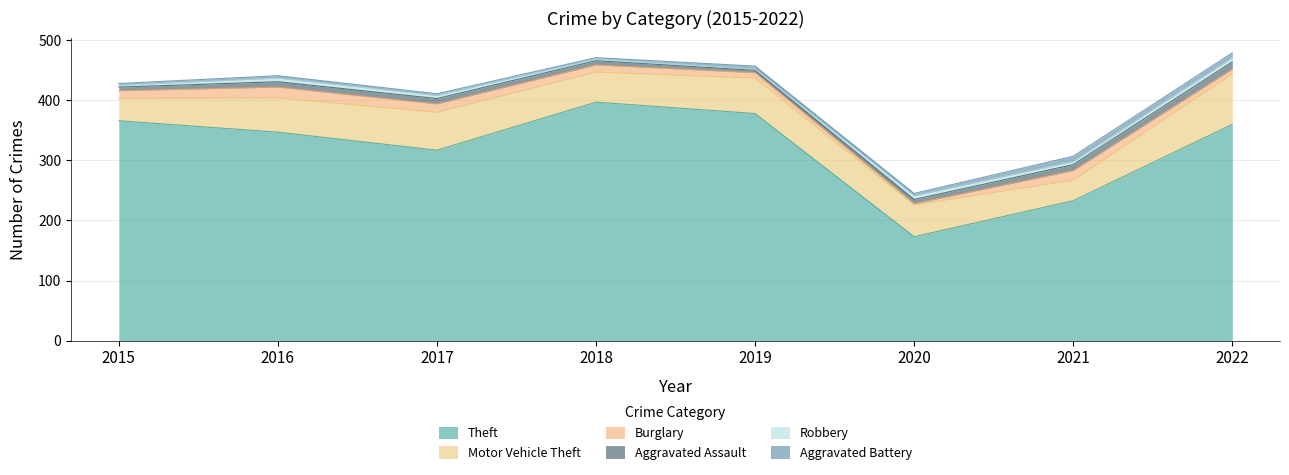

Rank the categories by Burglary value from highest to lowest.

2016, 2021, 2017, 2015, 2018, 2019, 2022, 2020